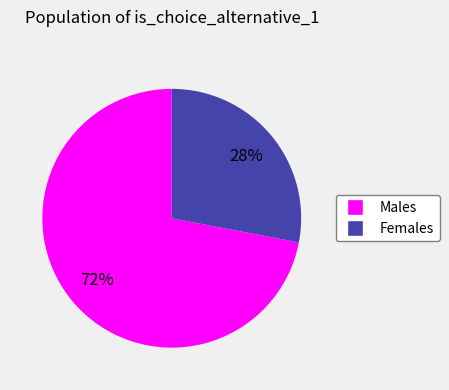

Is there a majority slice in this chart?

Yes